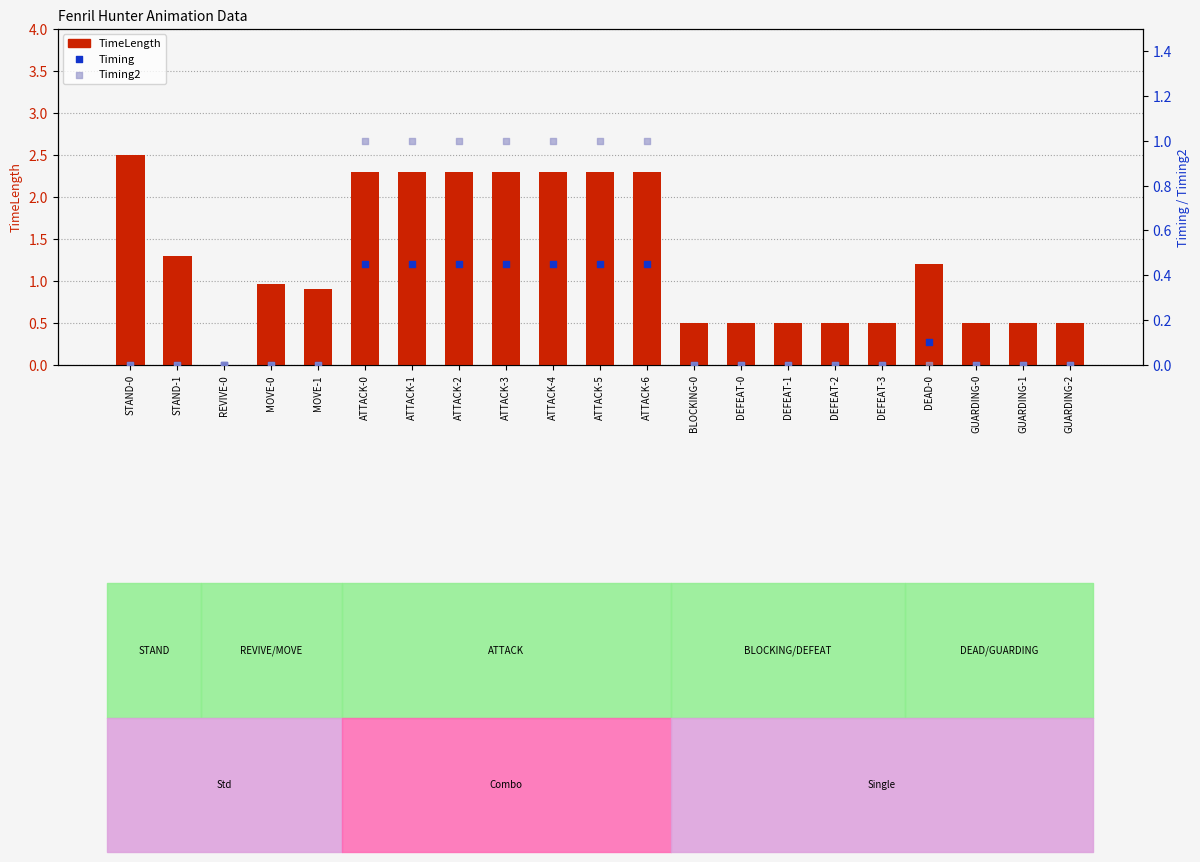

Is the value of TimeLength at ATTACK-6 greater than the value of Timing2 at DEAD-0?

Yes